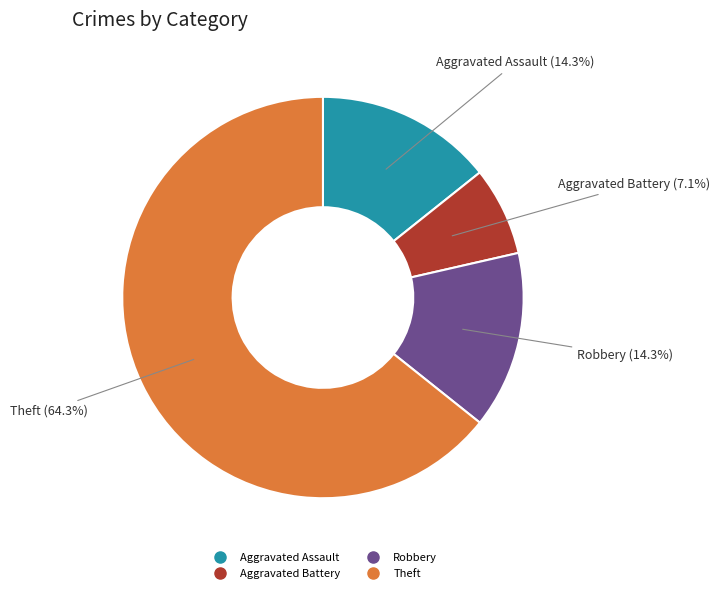

Which category has the smallest portion of the pie?

Aggravated Battery